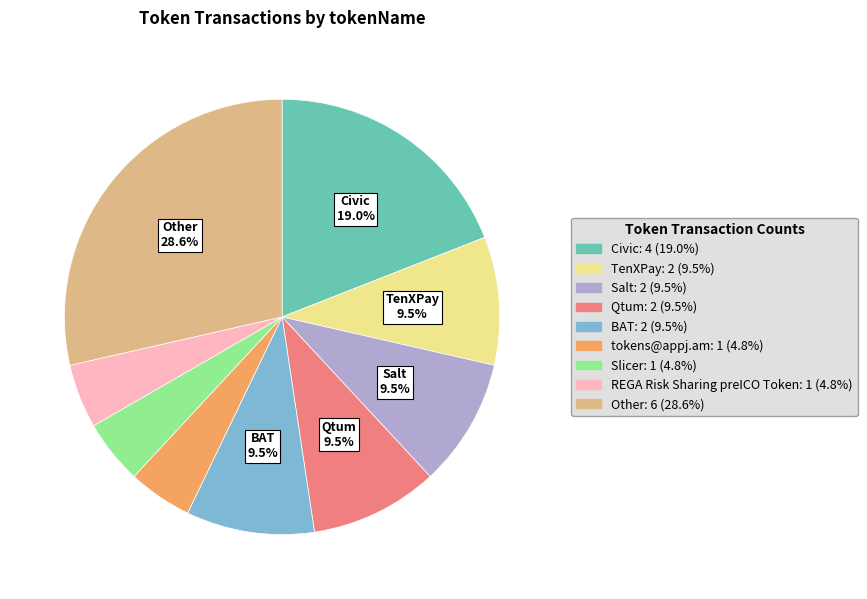

Does any single category account for the majority?

No